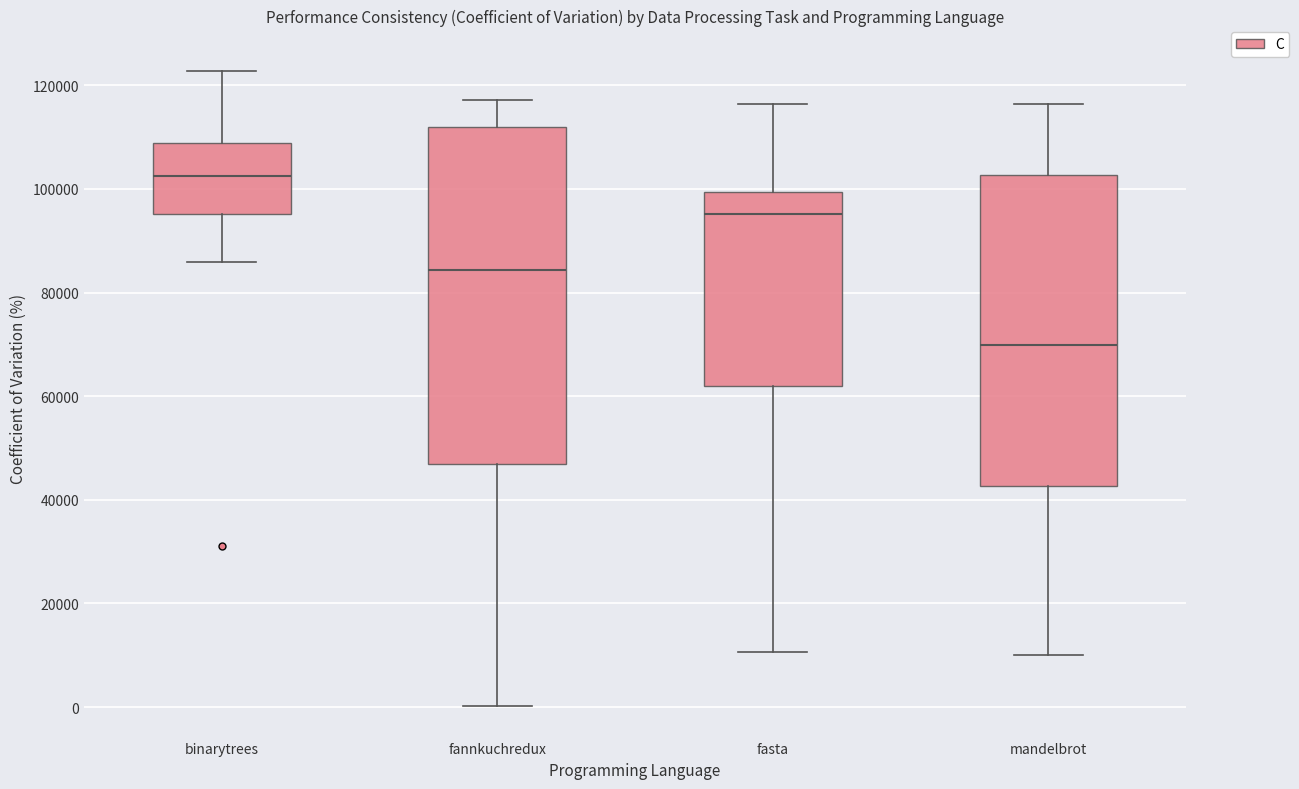

Where is the upper edge of the box for fannkuchredux on the y-axis? The values are not printed on the chart, so give them approximately, as read against the axis.

112000